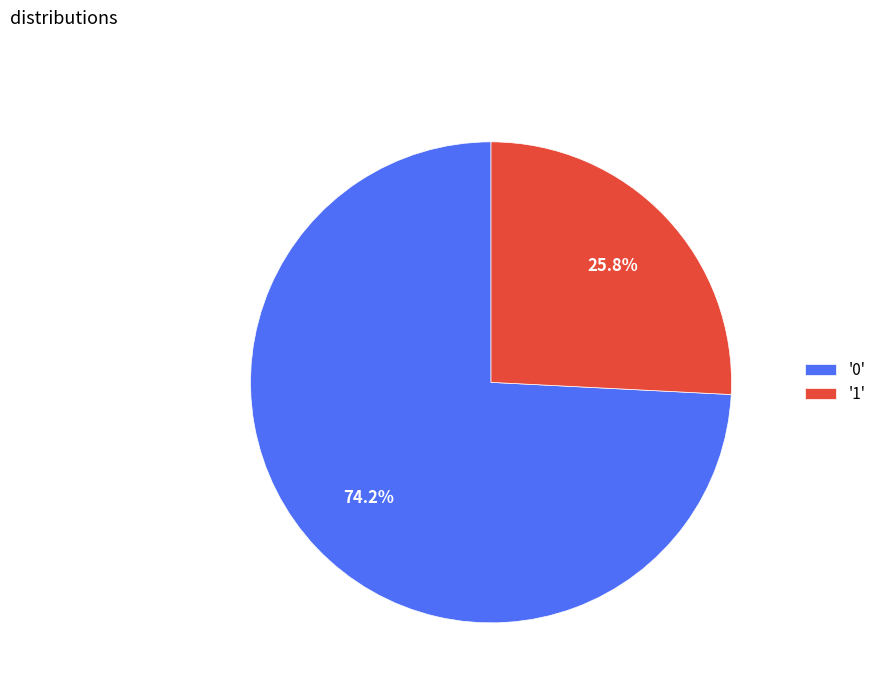

Do '0' and '1' together represent more than half of the pie?

Yes